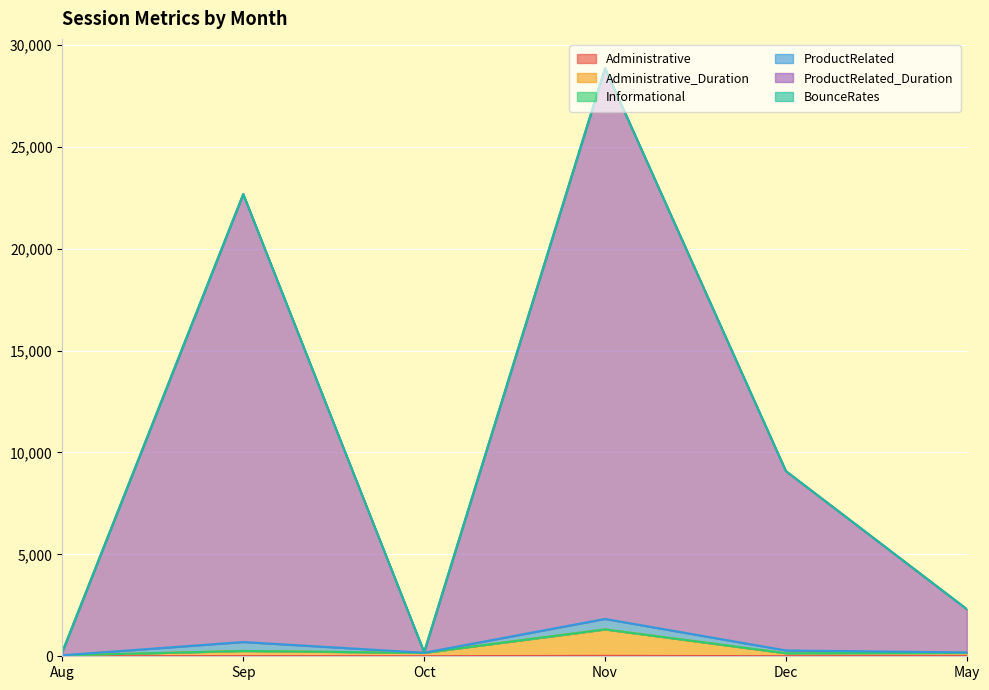

What is the spread (max minus min) of values at Dec?

9079.4